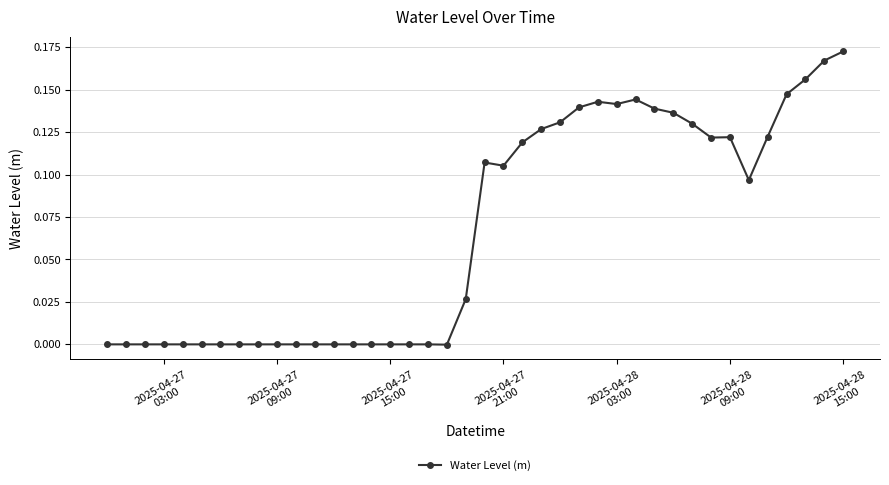

True or false: the data has more than 0 interior local peaks.

True